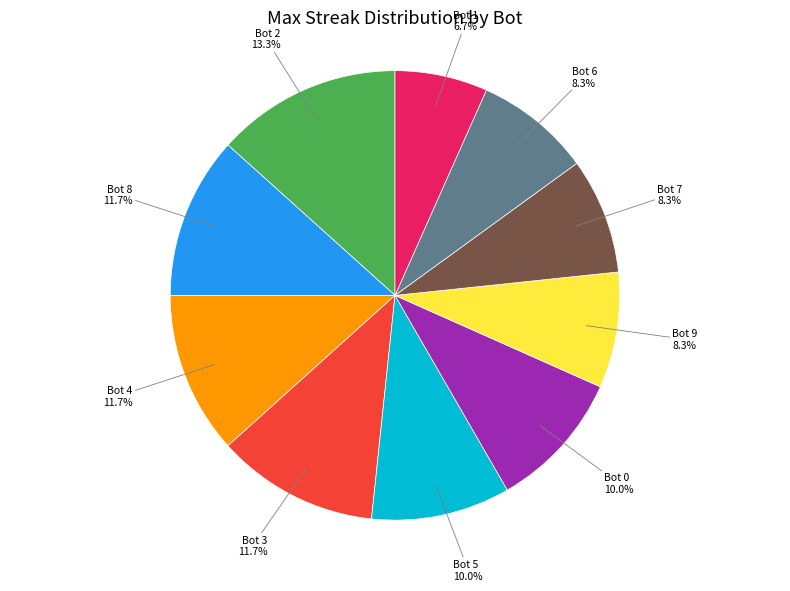

How many segments does this pie chart have?

10